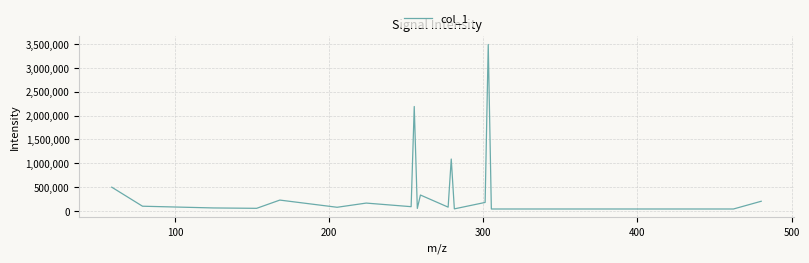

What is the greatest value displayed?

3490473.5